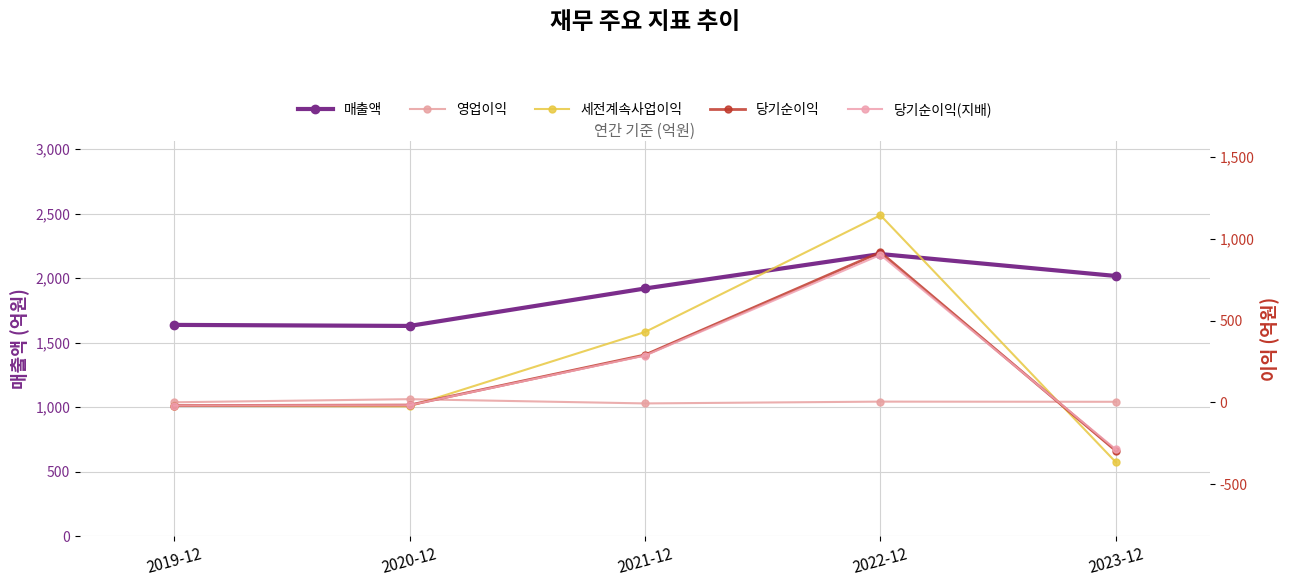

Reading right to left, transcribe all the data shown in this chart.

매출액: 2023-12=2017	2022-12=2187	2021-12=1920	2020-12=1630	2019-12=1638
영업이익: 2023-12=4	2022-12=5	2021-12=-6	2020-12=20	2019-12=1
세전계속사업이익: 2023-12=-365	2022-12=1143	2021-12=430	2020-12=-24	2019-12=-21
당기순이익: 2023-12=-295	2022-12=917	2021-12=290	2020-12=-16	2019-12=-19
당기순이익(지배): 2023-12=-287	2022-12=901	2021-12=286	2020-12=-17	2019-12=-19